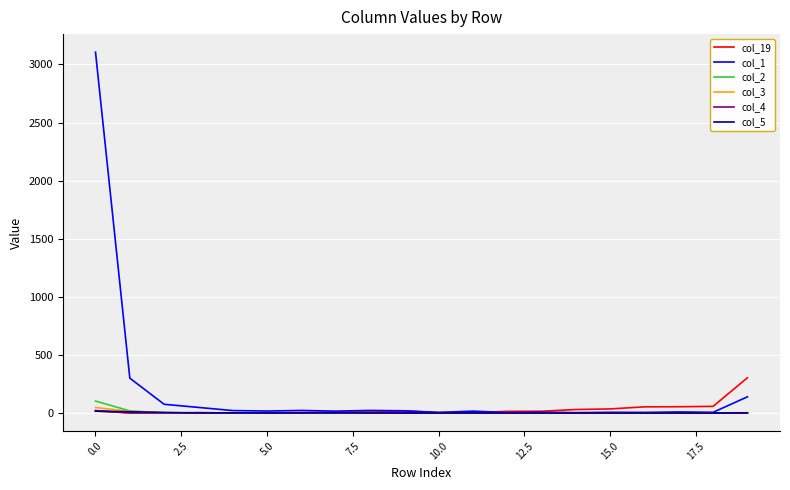

Which series has the largest range (max minus min)?

col_1